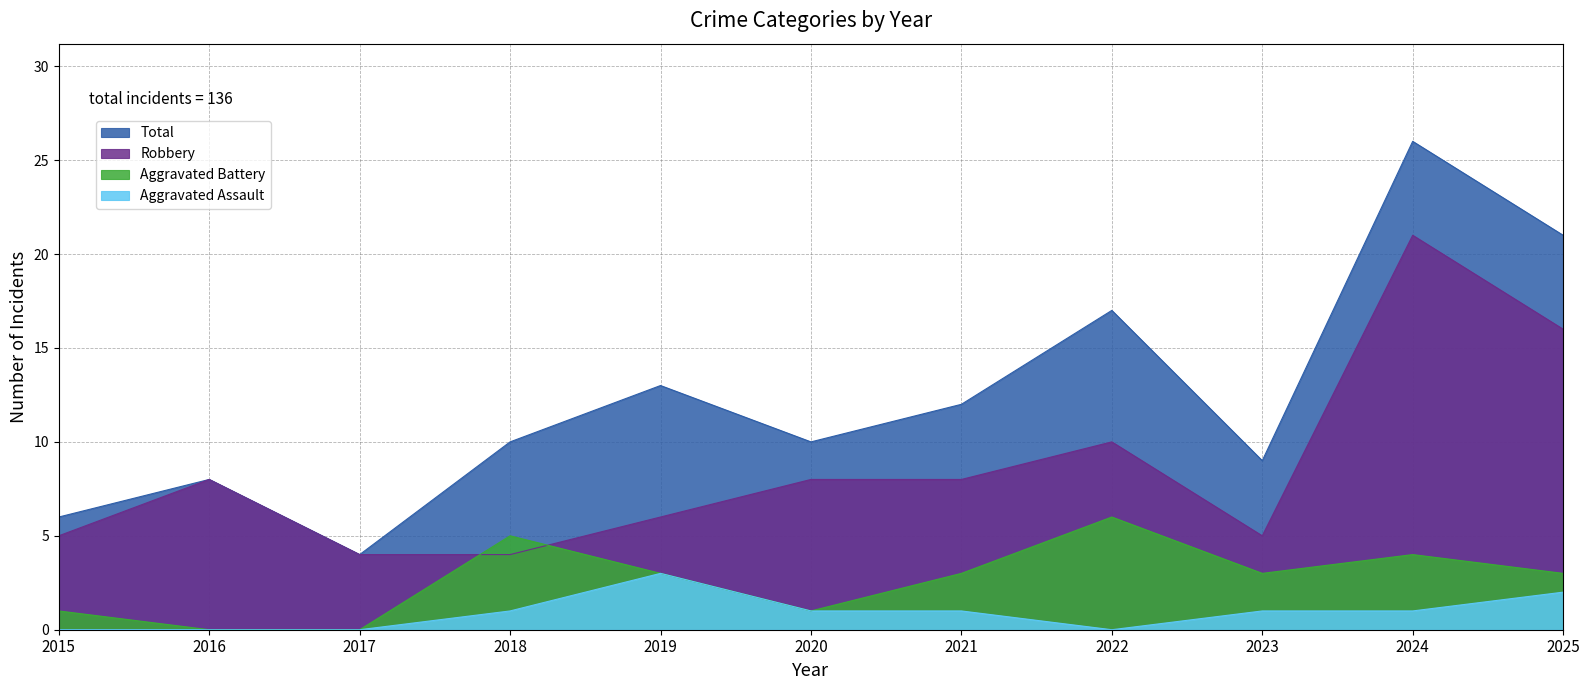

Does the chart display data point markers on the line(s)?

No